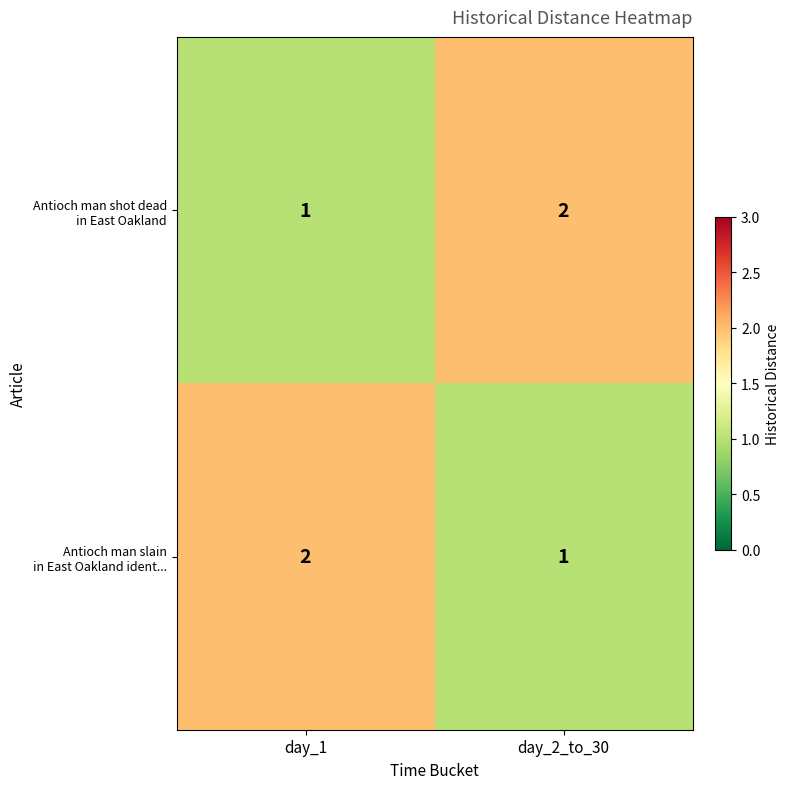

Is it true that Antioch man slain in East Oakland ident... equals 1 at day_2_to_30?

True